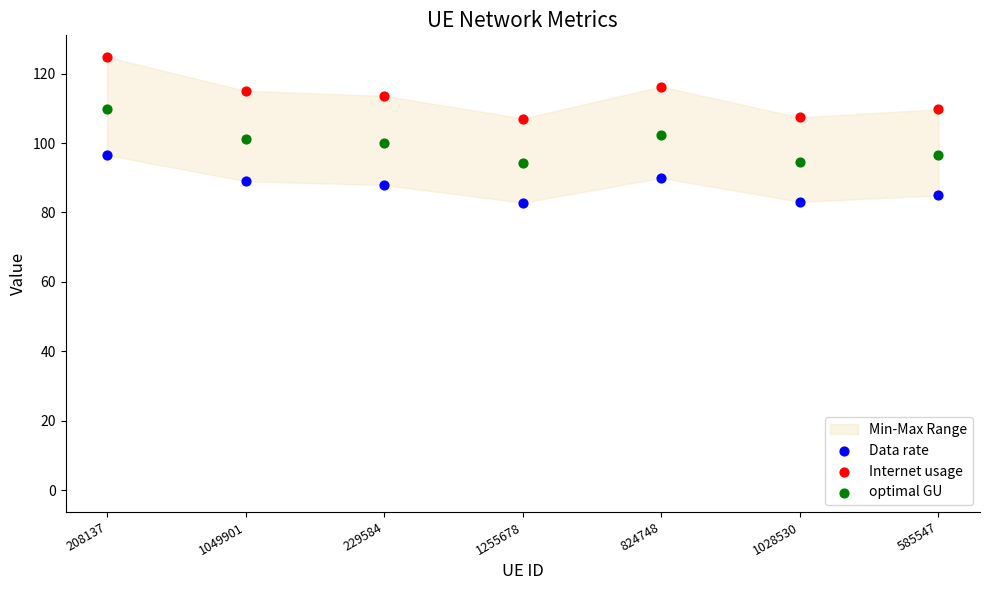

Which series has the widest spread of Y values?

Internet usage